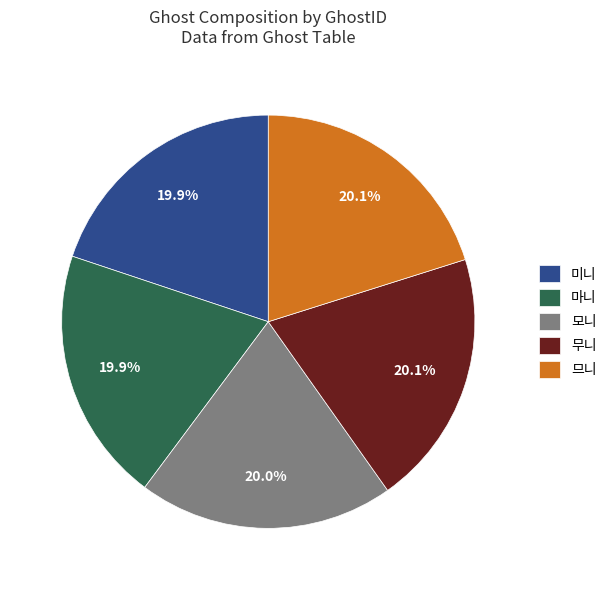

How many segments does this pie chart have?

5